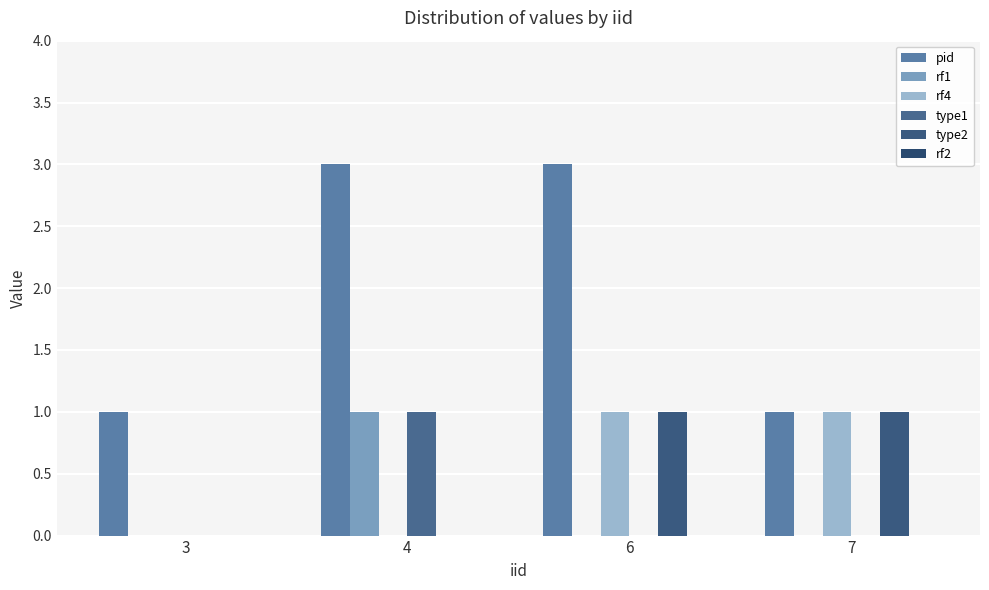

The value of type2 at 4 is 0. True or false?

True